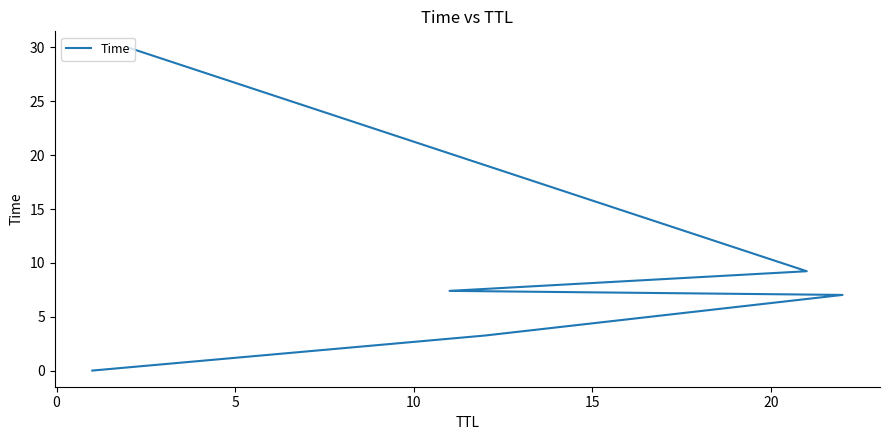

What position from the right is 15?

2